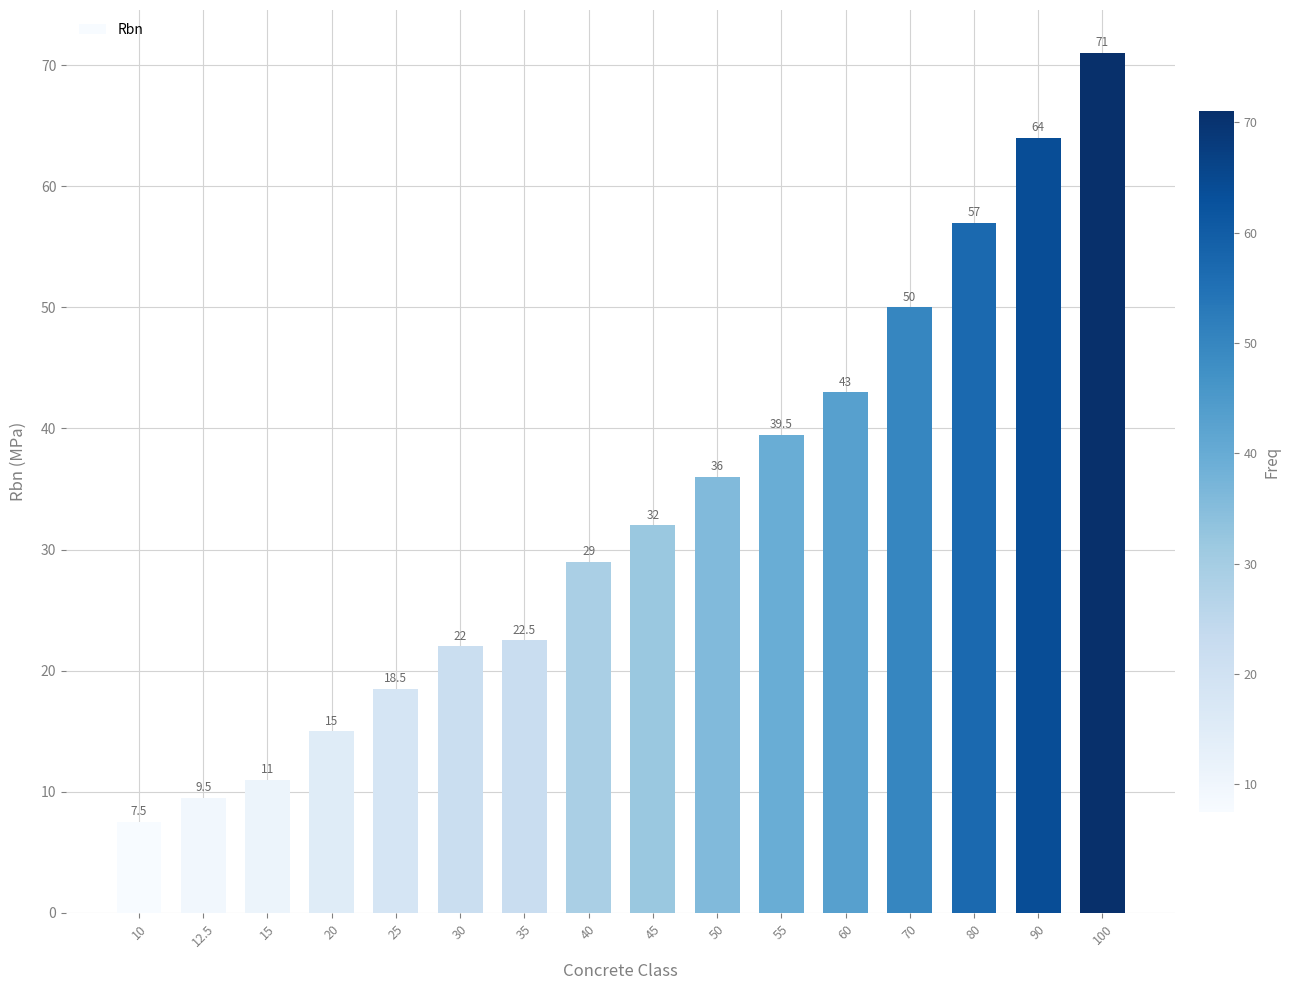

Read the value at 20.

15.0